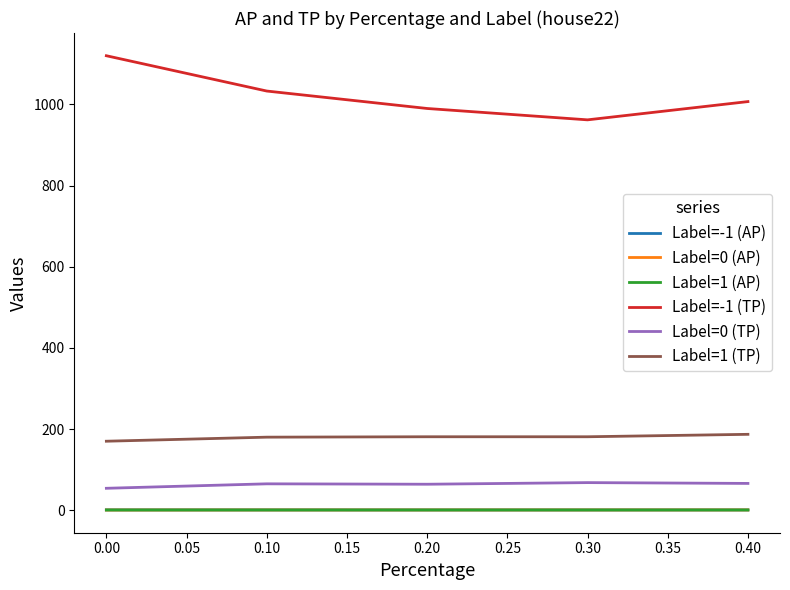

Which series has the largest range (max minus min)?

Label=-1 (TP)